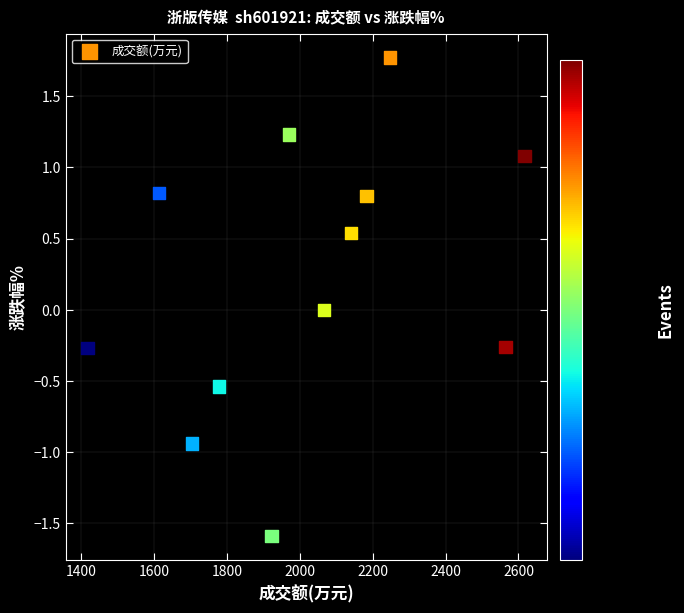

What is the range of X values (max minus min)?

1200.0